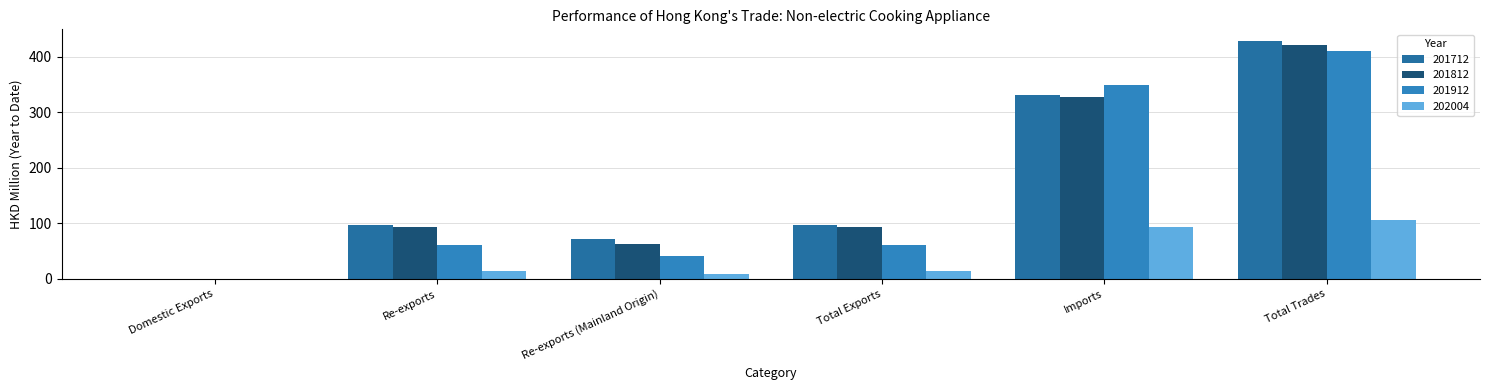

At how many categories does at least one series exceed 312?

2